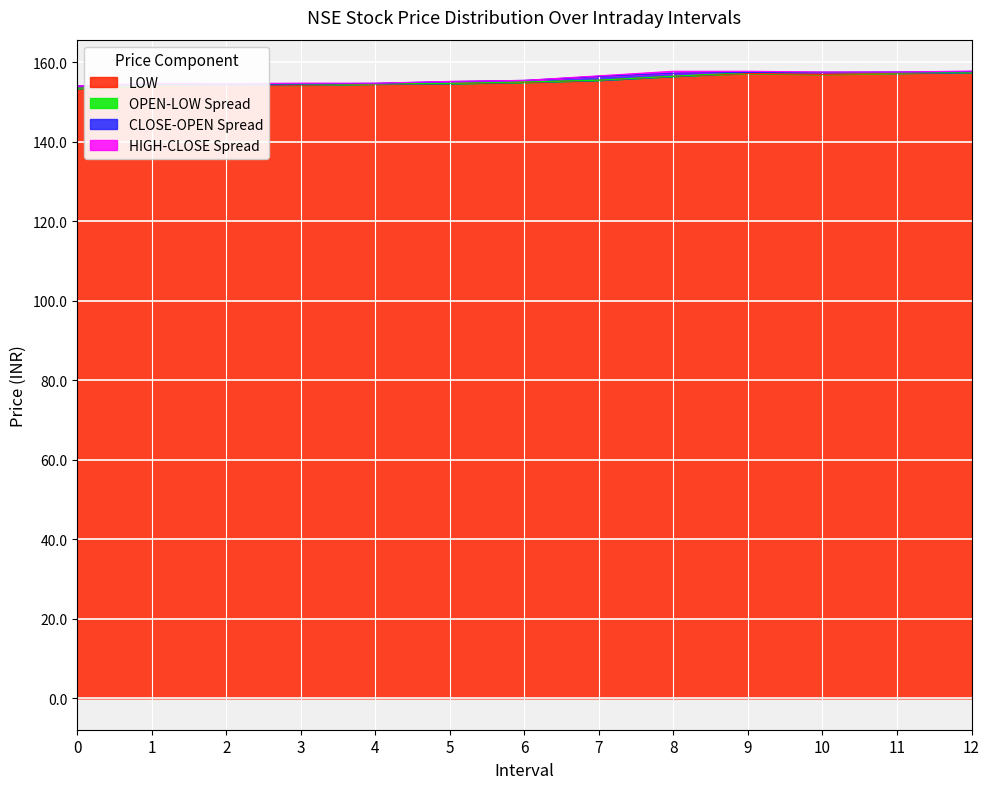

How many data points in OPEN are less than 155?

6